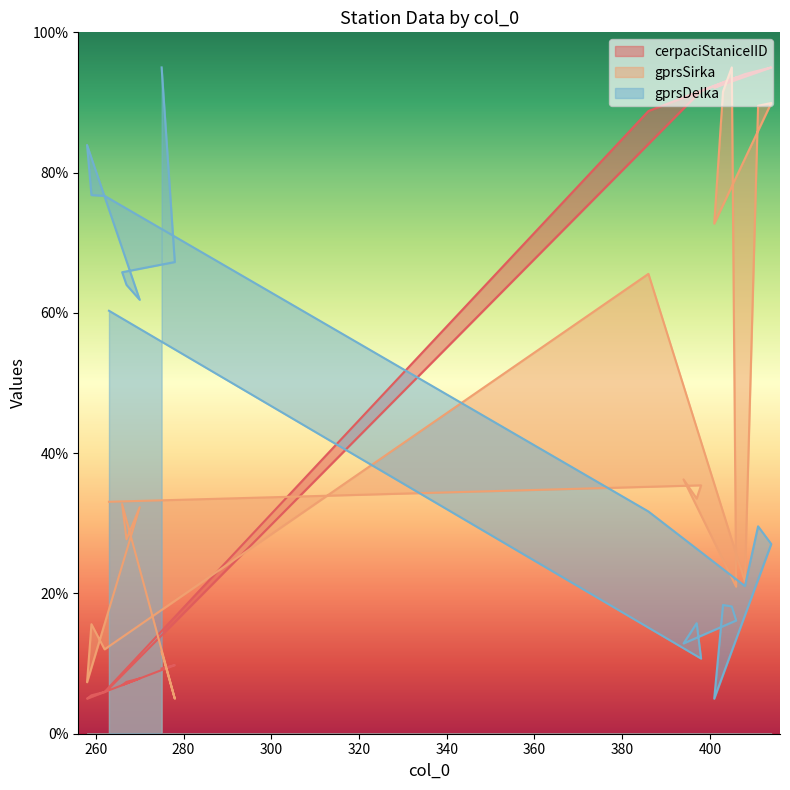

What value does the cerpaciStaniceIID series have at 405?

93.1